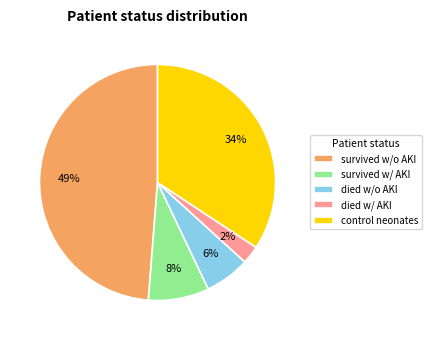

Is there any slice that represents more than half of the pie?

No